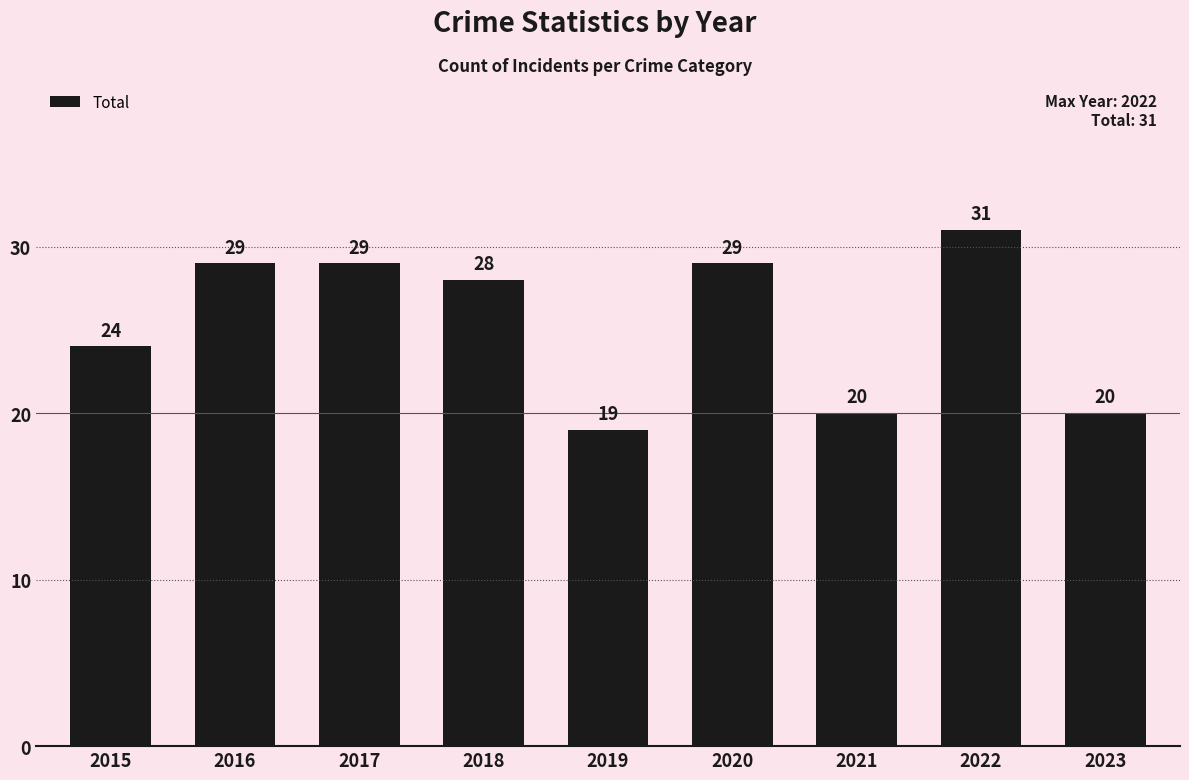

What is the value of the 4th bar from the left?

28